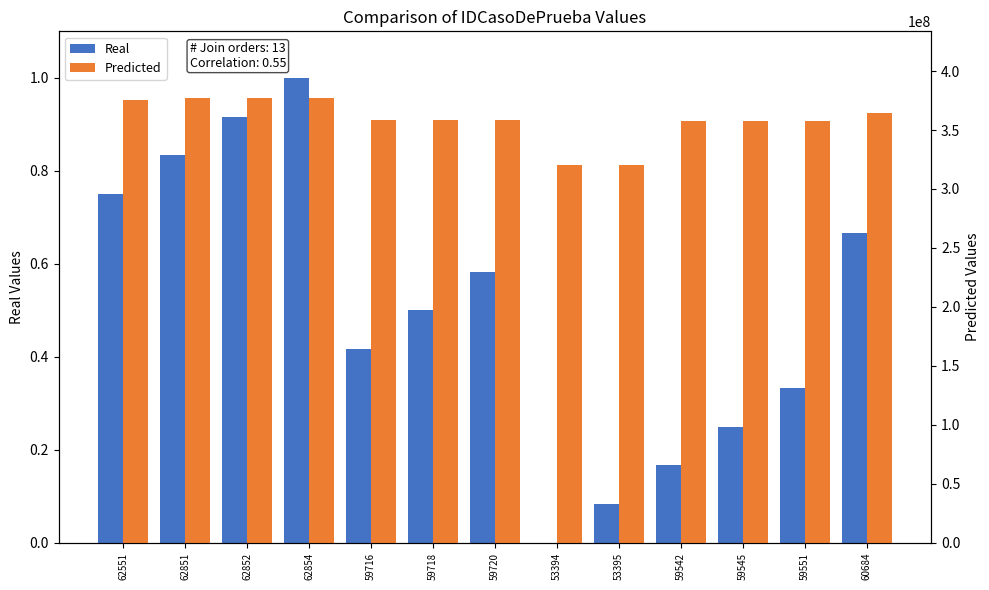

The Predicted series shows 153858963.8 at 62851. True or false?

False